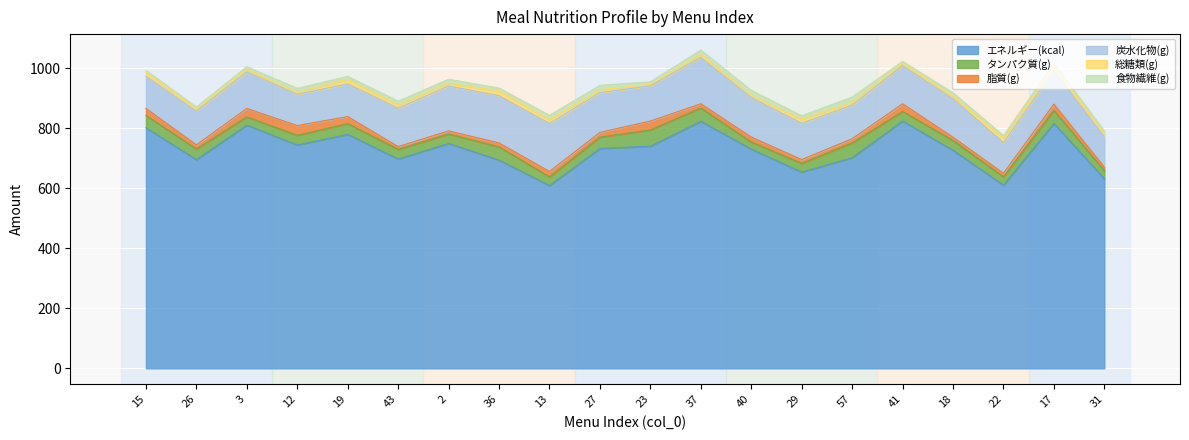

What is the approximate value of 炭水化物(g) at 31?

100.9